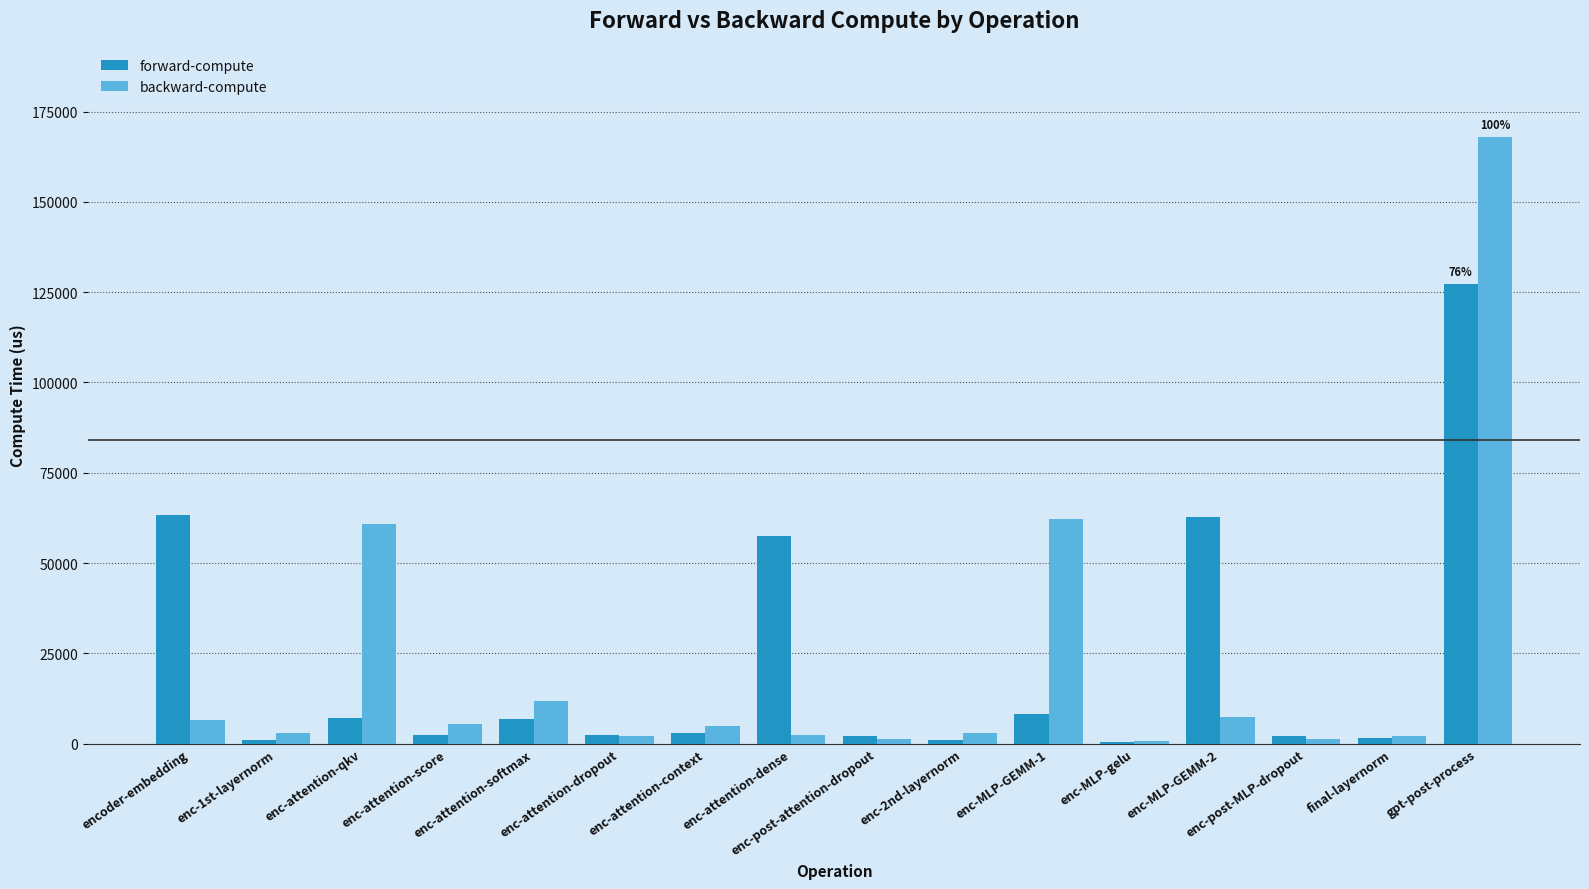

What is the spread (max minus min) of values at gpt-post-process?

40715.2